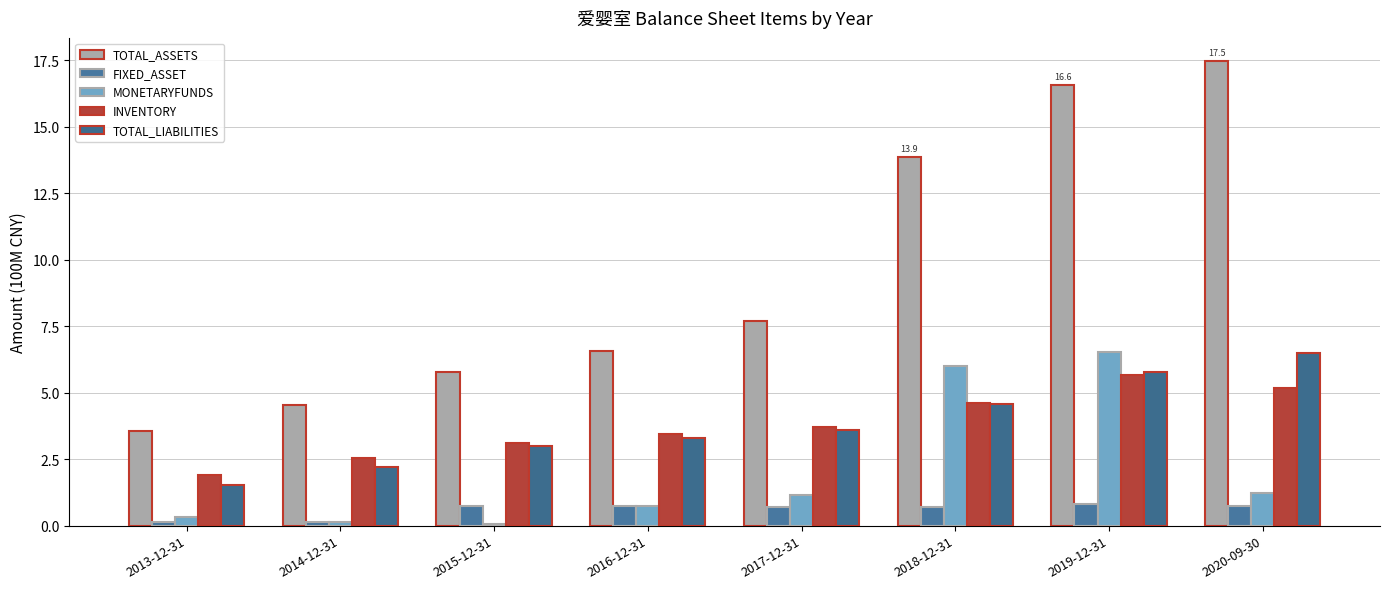

What position from the left is 2019-12-31?

7